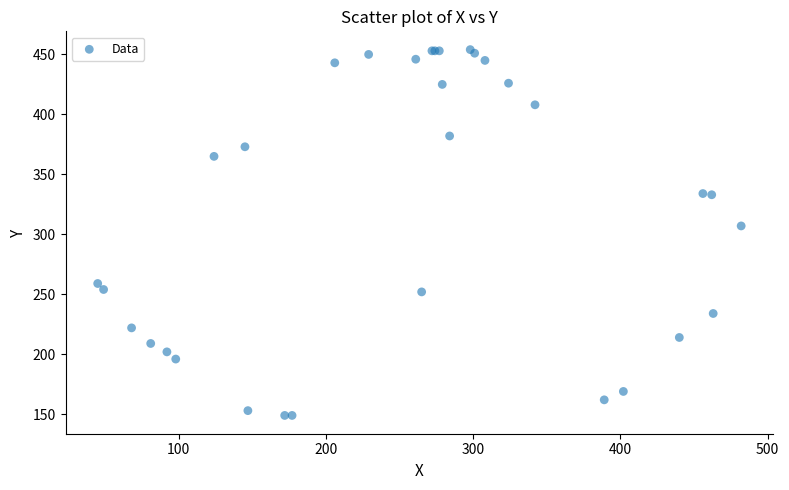

What Y value in the scatter plot is closest to 301?

307